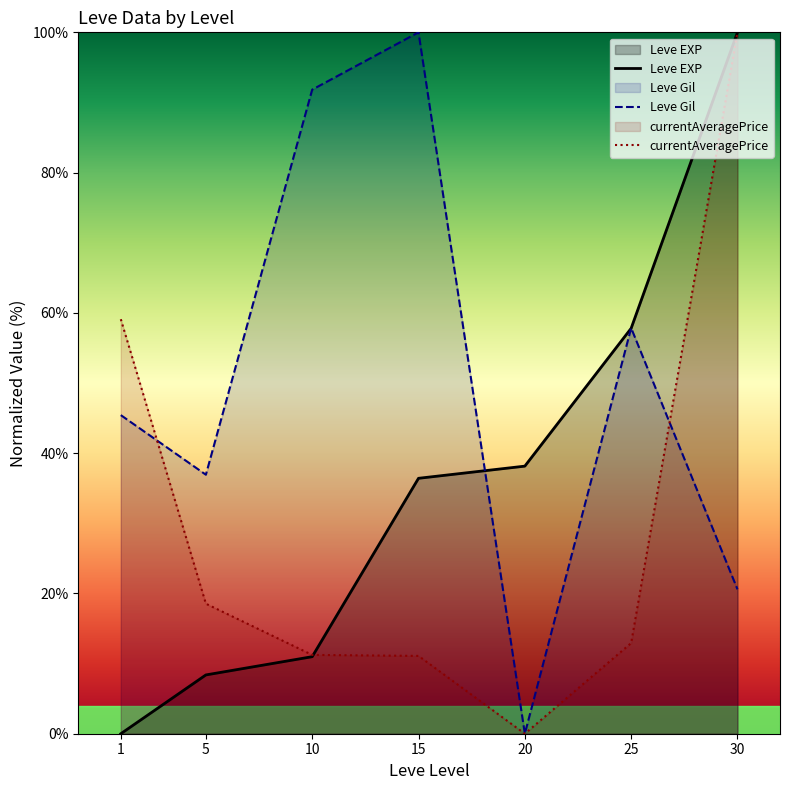

Rank the series by their maximum value, from highest to lowest.

Leve EXP, Leve Gil, currentAveragePrice